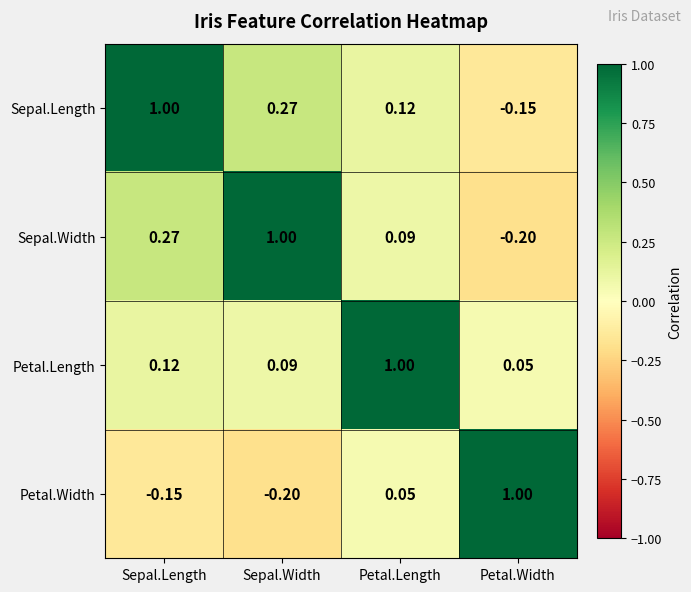

Which series has the largest total across all categories?

Petal.Length